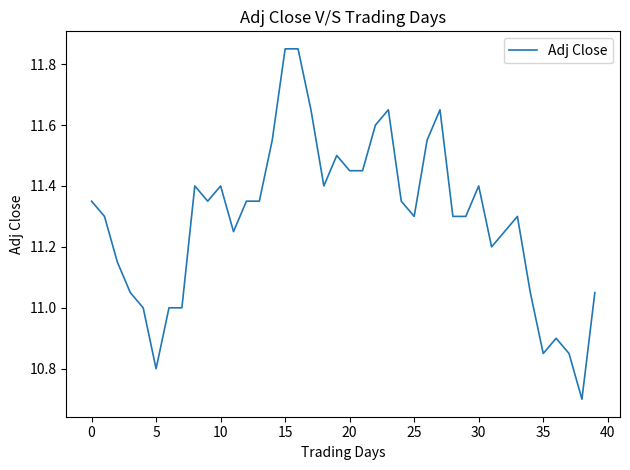

What is the minimum value shown in the chart?

10.7